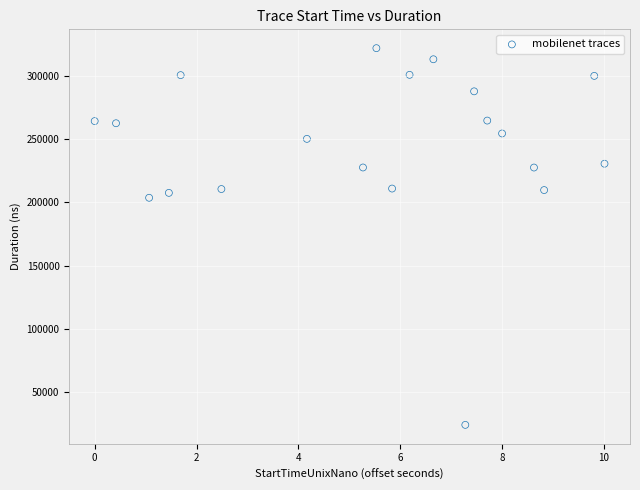

What is the range of Y values (max minus min)?

298337